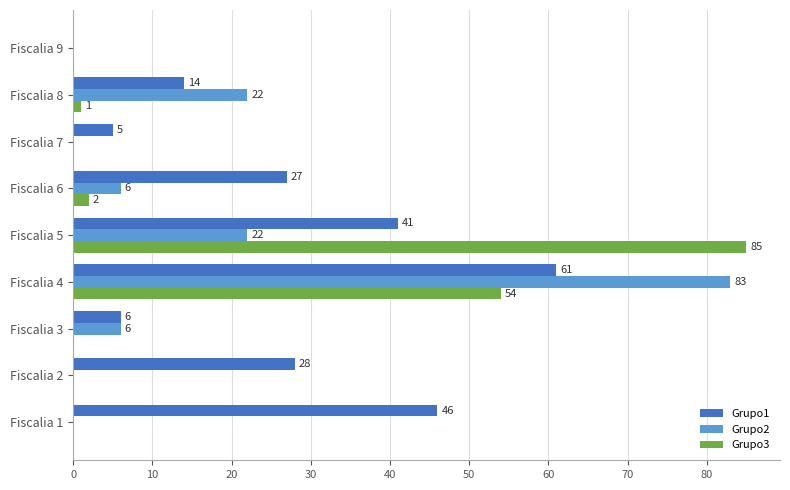

Read the Grupo1 value at Fiscalia 8, to the nearest 5.

15